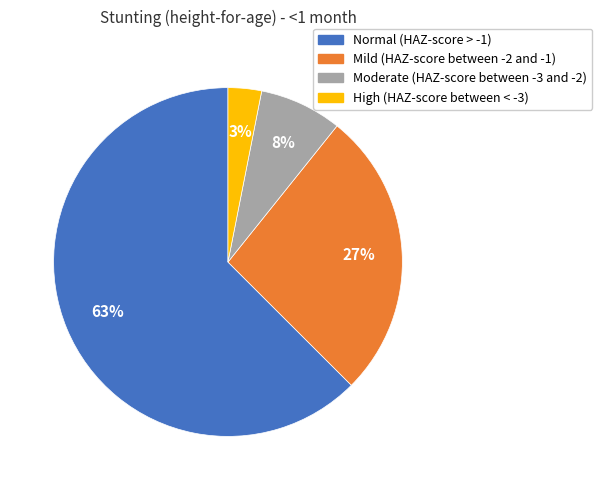

What is the majority slice?

Normal (HAZ-score > -1)